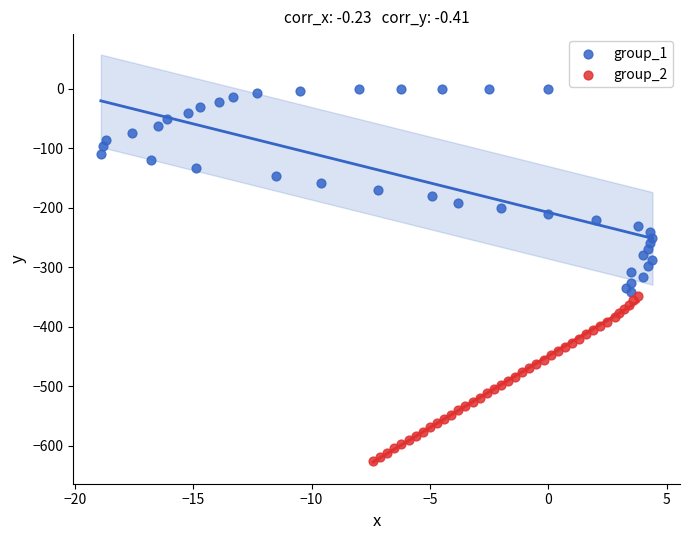

Which series reaches the maximum Y coordinate?

group_1